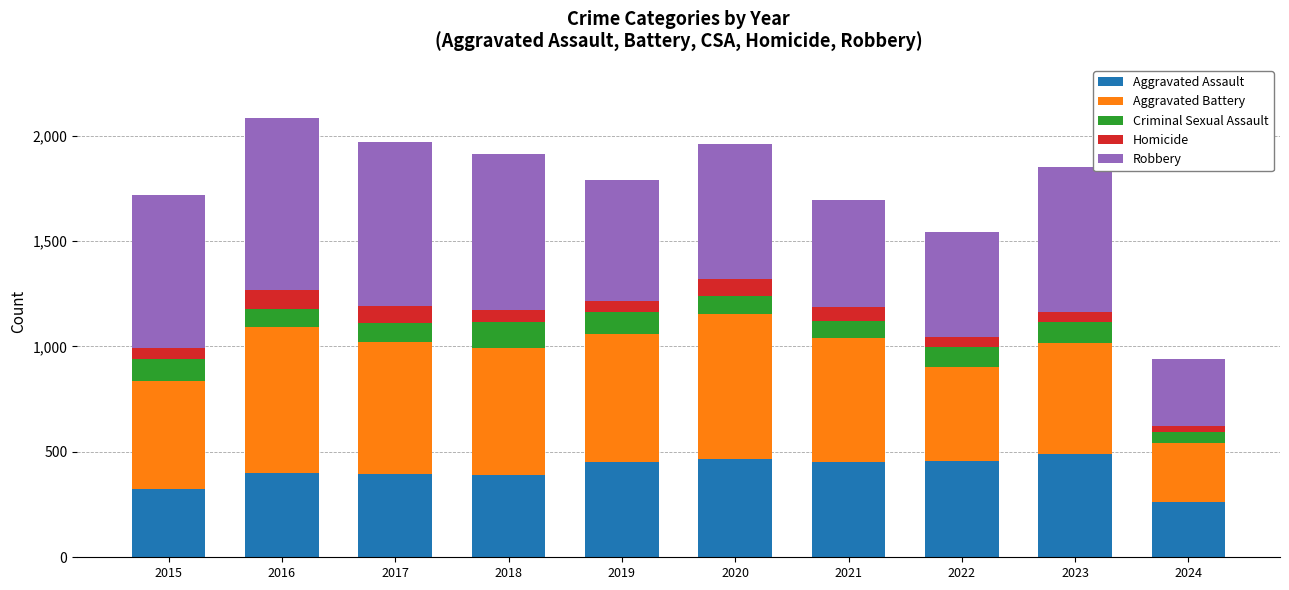

How many values in the Aggravated Assault series are below 452?

5